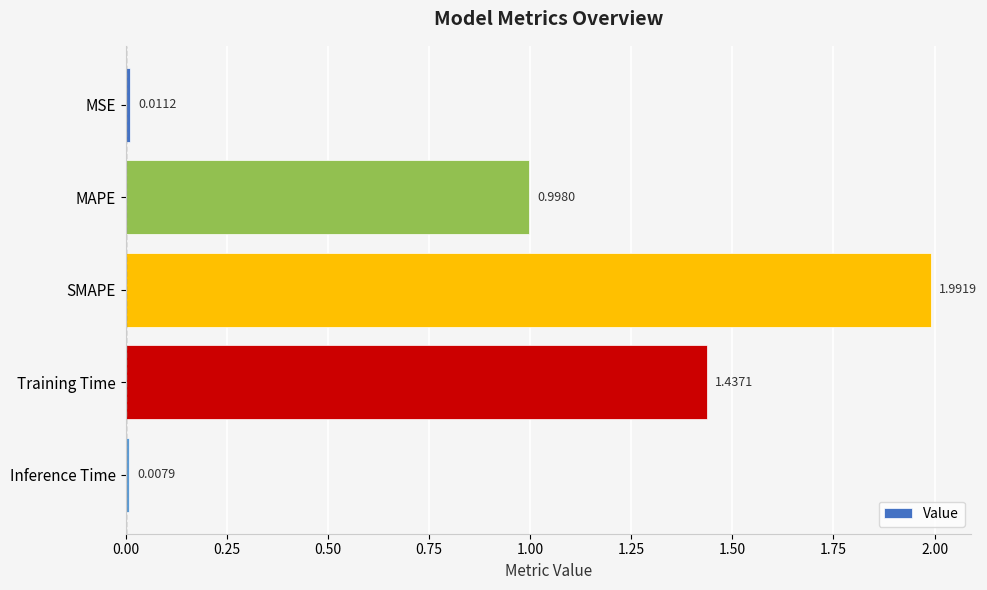

Which has a higher value, MSE or Inference Time?

MSE